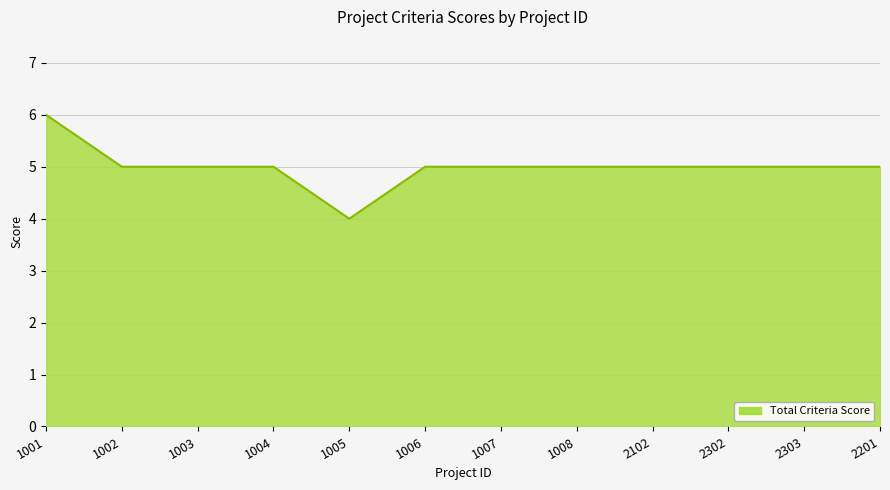

Approximately how many times larger is the value at 1004 compared to 1002?

1.0